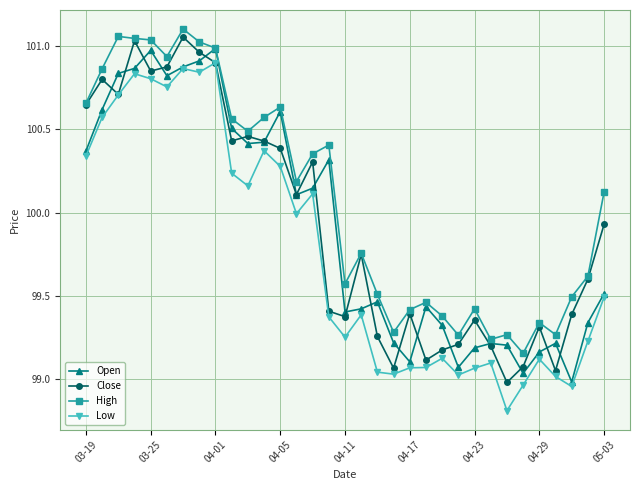

True or false: High and Low cross at least once.

False